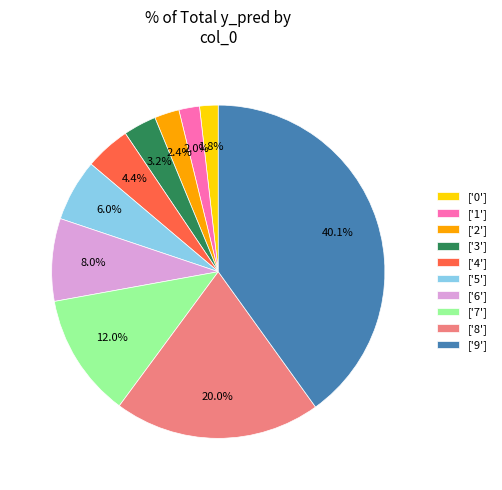

What is the ratio of the value at ['7'] to the value at ['2']?

5.0